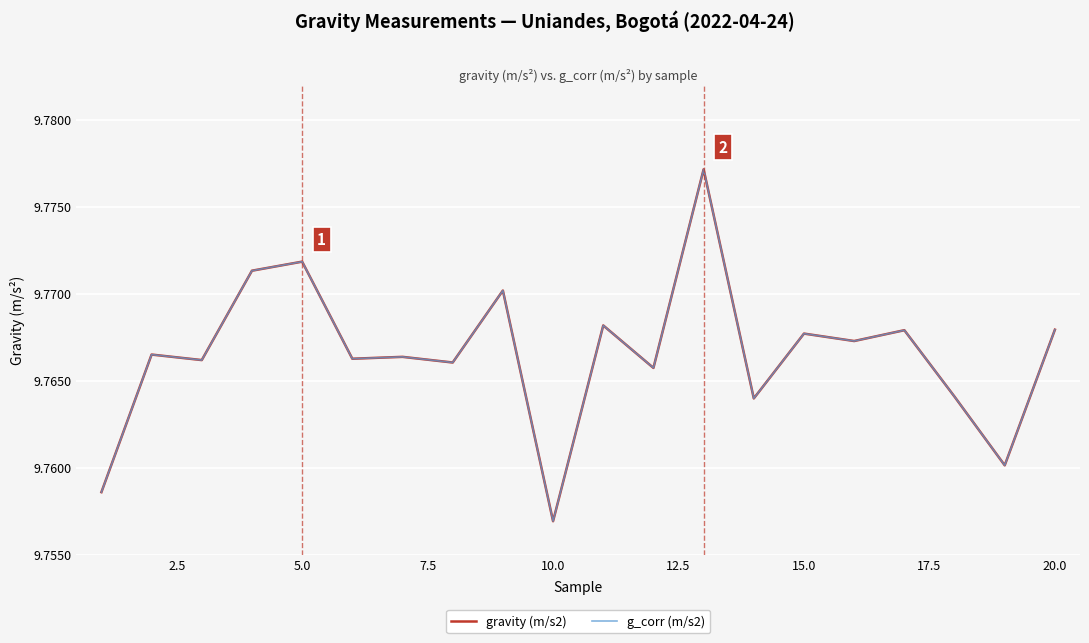

True or false: g_corr (m/s2) and gravity (m/s2) intersect in this chart.

False